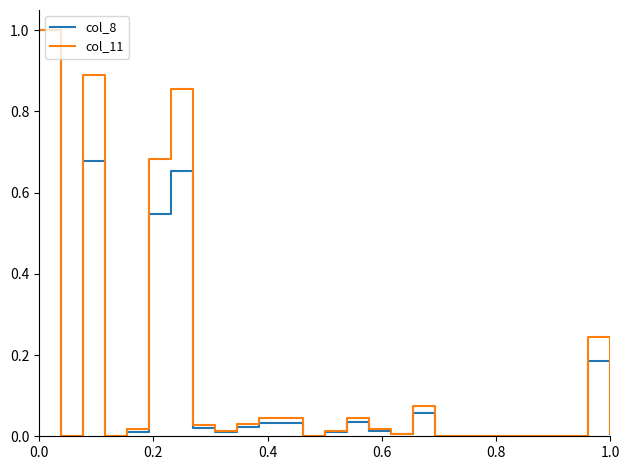

What is the sum of all col_11 values?

4.0